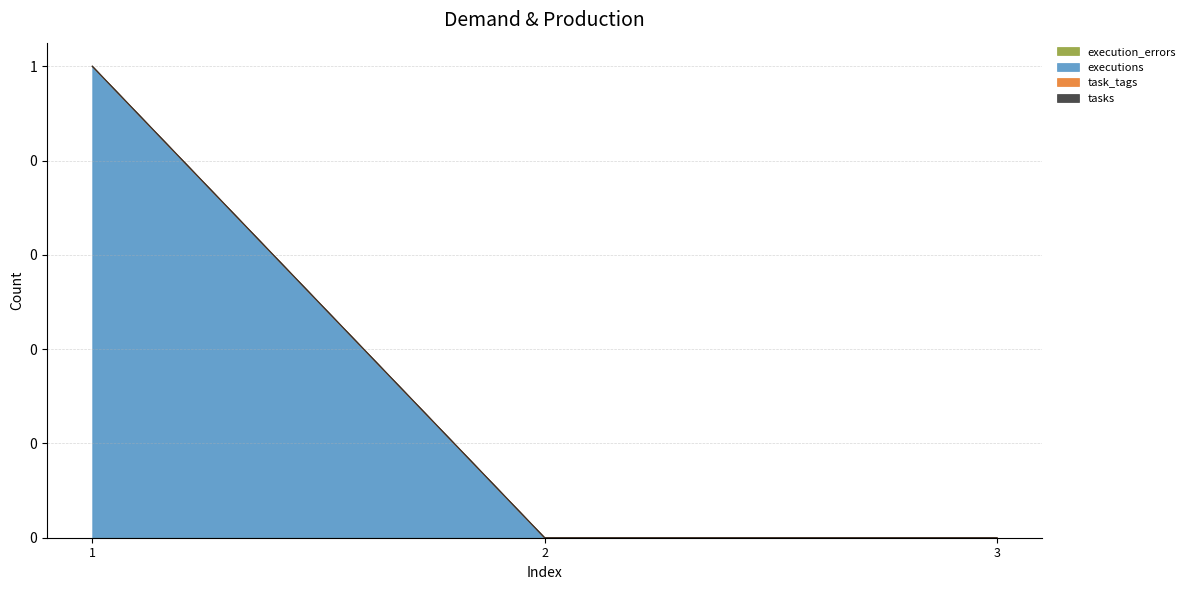

Reading left to right, list all the values displayed in this chart.

execution_errors: 1=0	2=0	3=0
executions: 1=1	2=0	3=0
task_tags: 1=0	2=0	3=0
tasks: 1=0	2=0	3=0